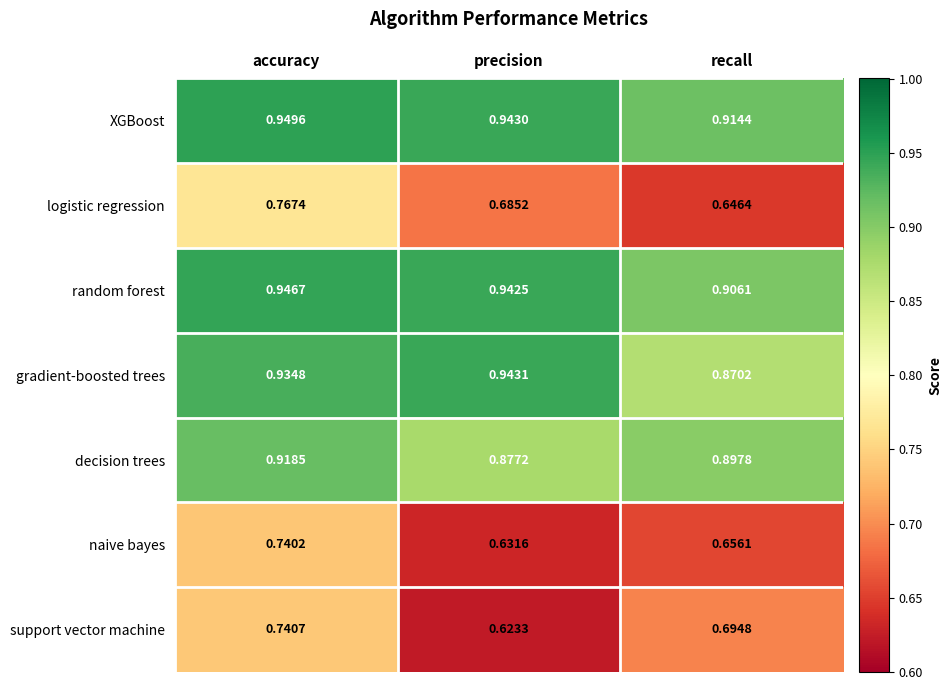

At which category is the sum across all series the highest?

accuracy